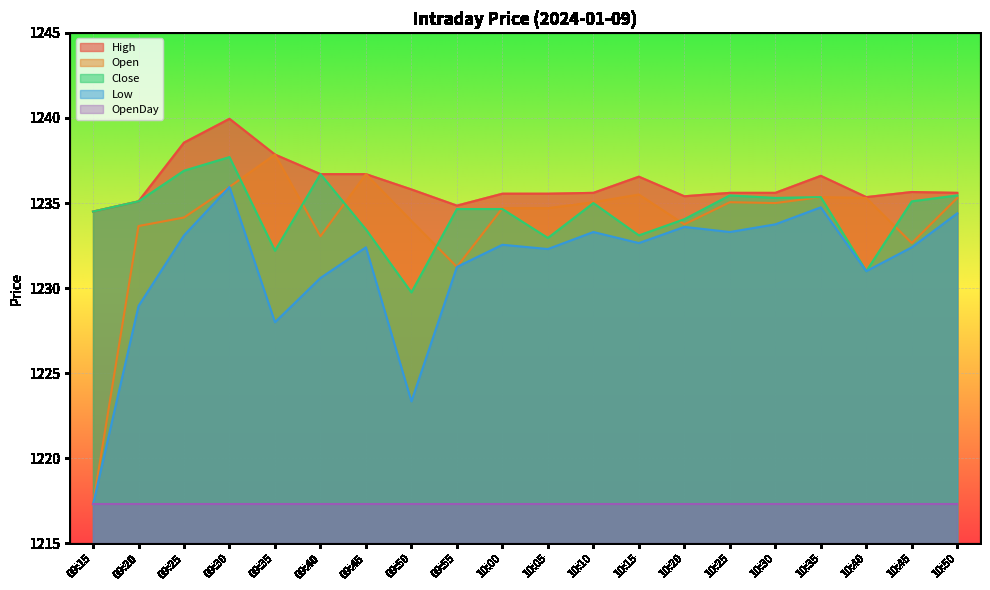

The value of Low at 10:25 is 1233.3. True or false?

True